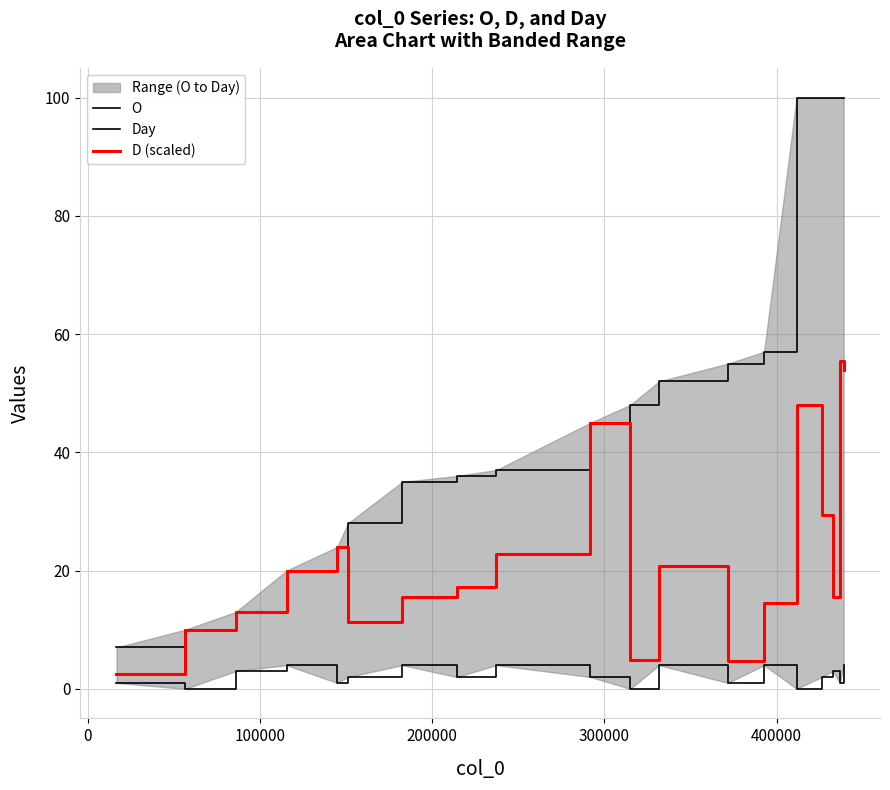

List the series in order of their overall mean, highest first.

O, D (scaled), Day